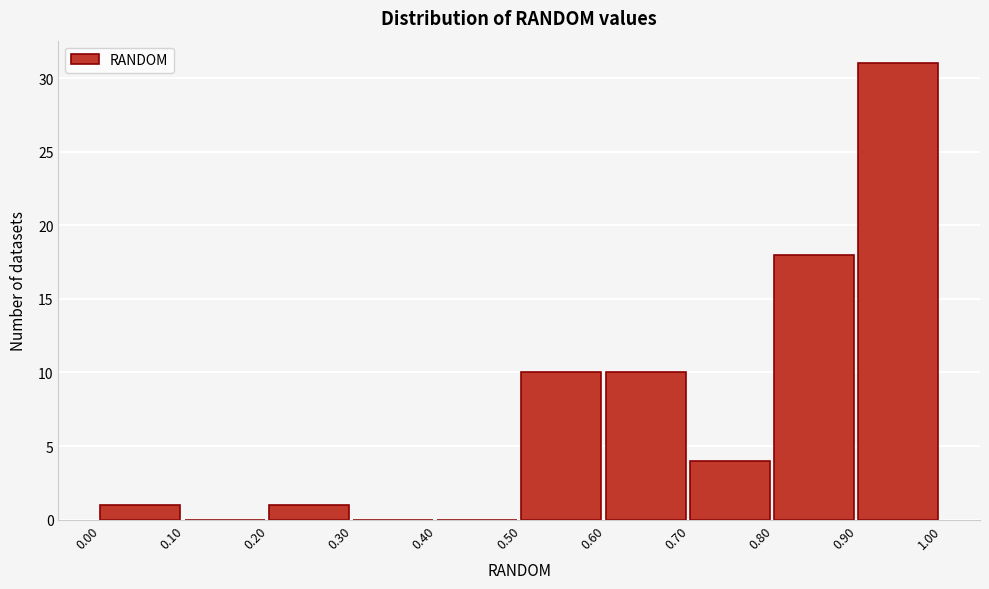

Reading left to right, transcribe this chart: for each bar, give the range it covers on the x-axis and its height. The values are not printed on the chart, so give them approximately, as read against the axis.

0.00 to 0.10: 1
0.10 to 0.20: 0
0.20 to 0.30: 1
0.30 to 0.40: 0
0.40 to 0.50: 0
0.50 to 0.60: 10
0.60 to 0.70: 10
0.70 to 0.80: 4
0.80 to 0.90: 18
0.90 to 1.00: 31